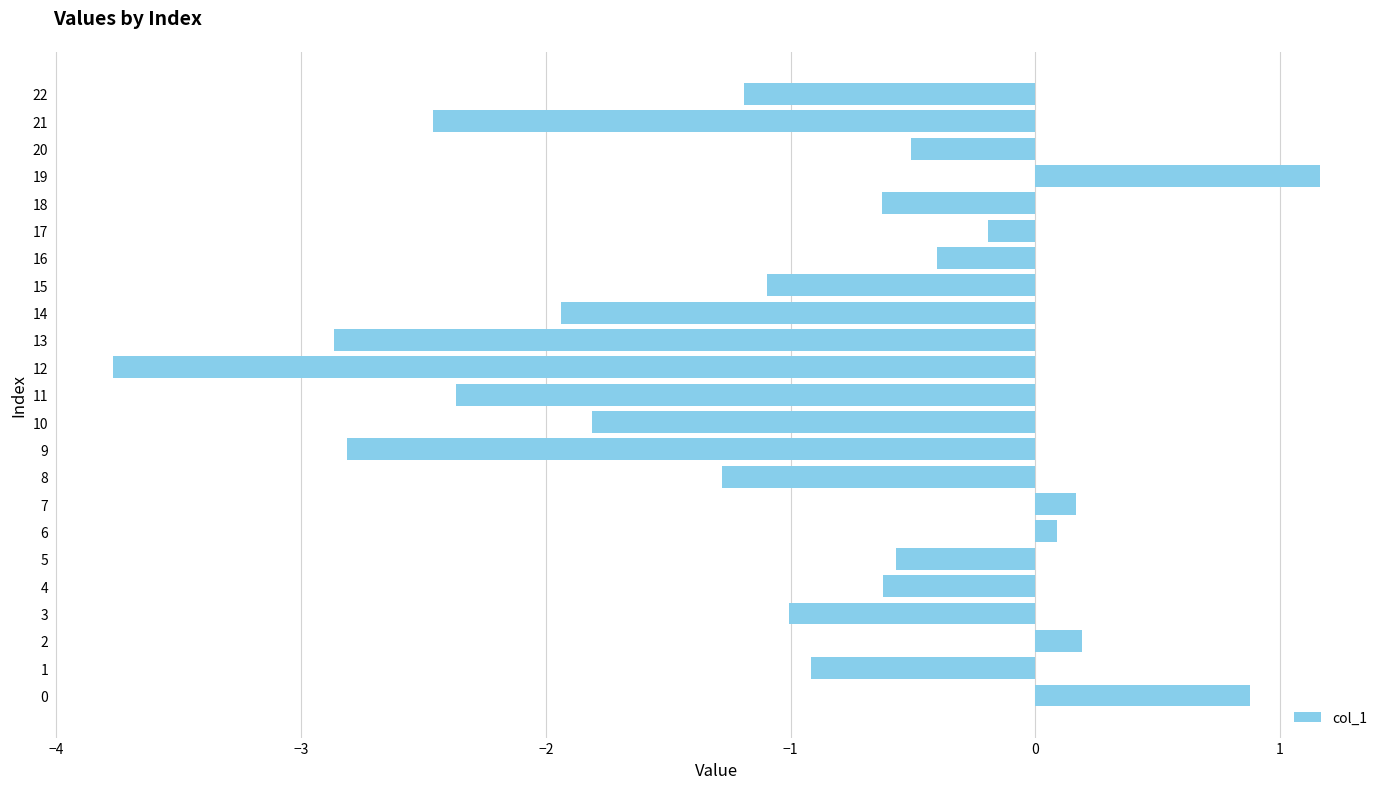

At which label is the value closest to -1?

3